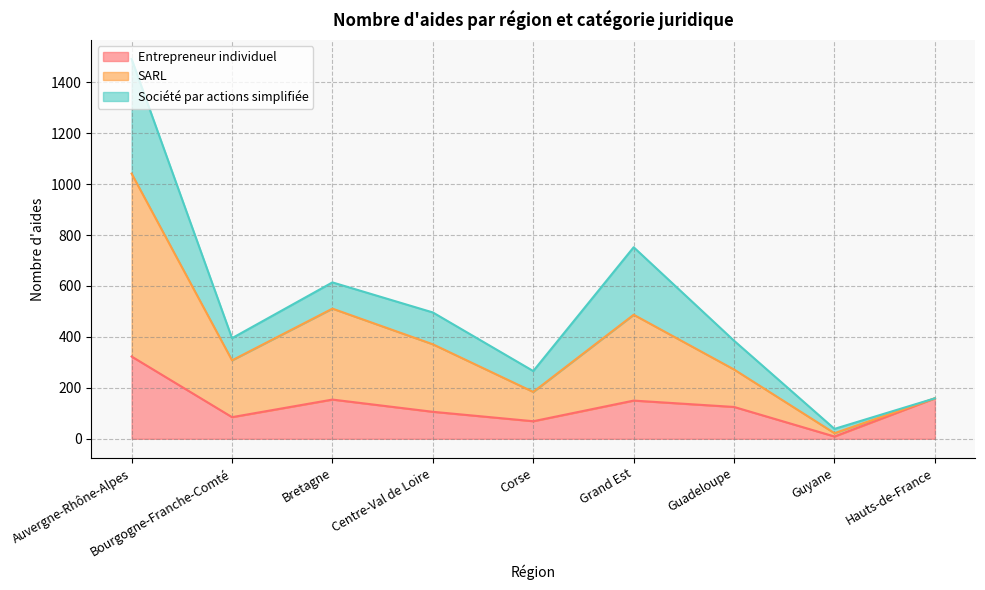

Which category has the lowest value in the Entrepreneur individuel series?

Guyane